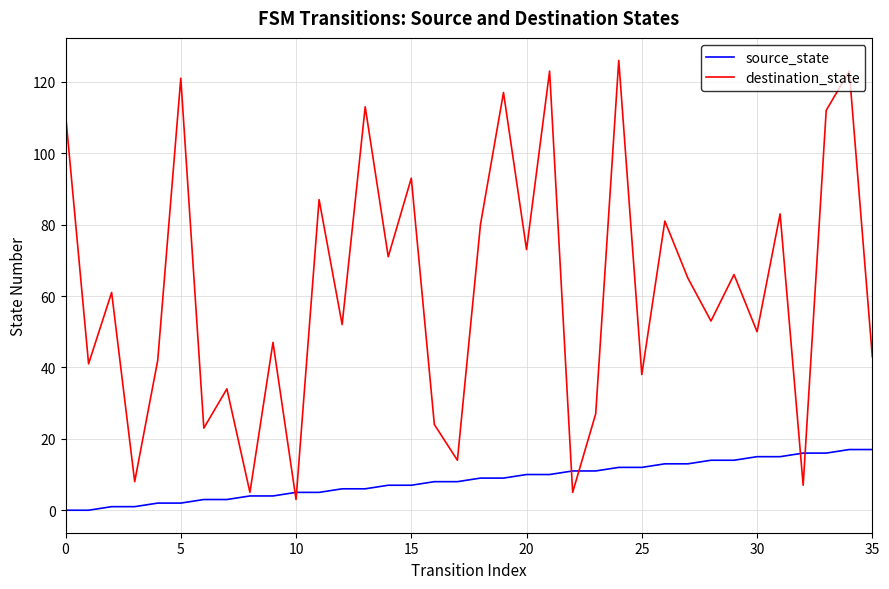

Is this an area chart (filled region under the line)?

No